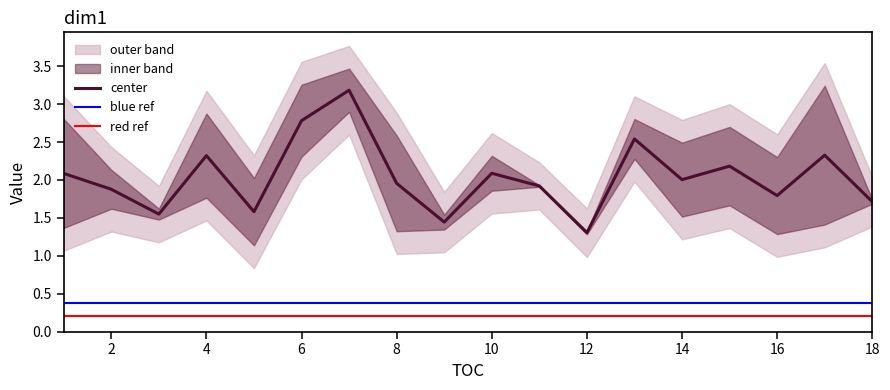

The center series shows 1.9 at 2. True or false?

True